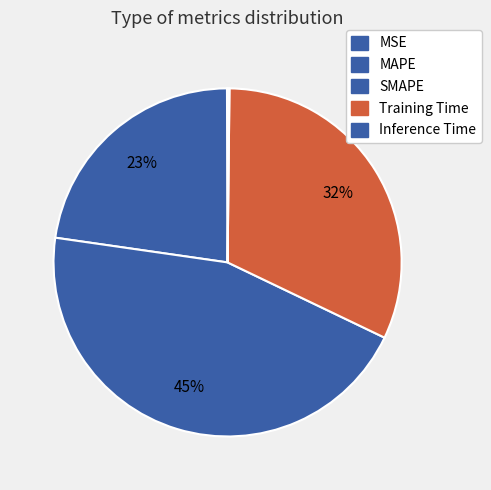

Does MSE represent more than half of the total?

No